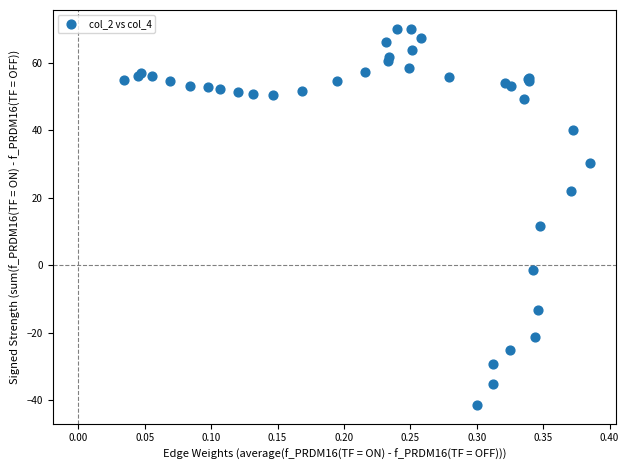

What Y value in the scatter plot is closest to 14?

11.6